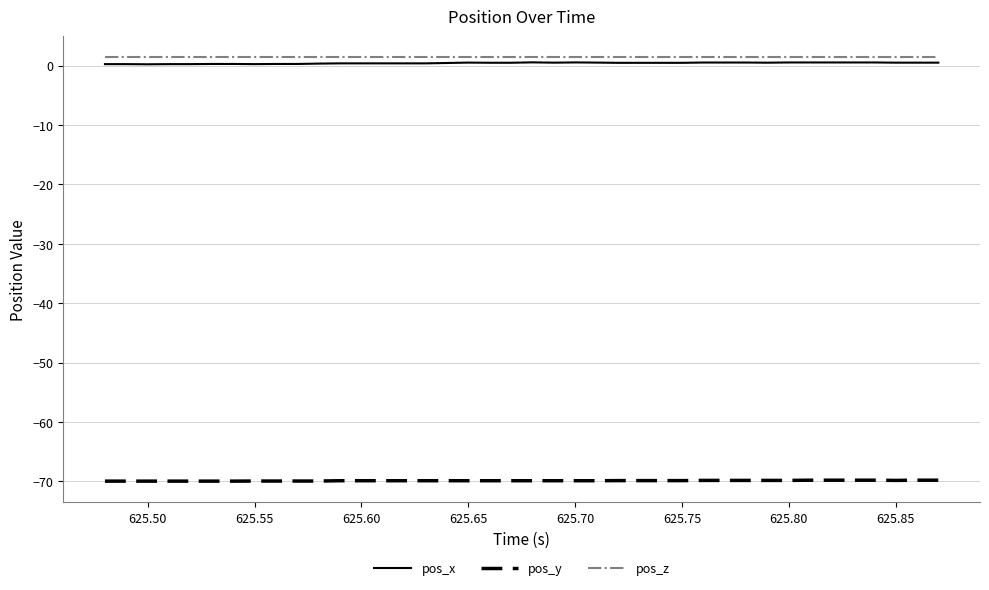

Which series has the widest spread of values?

pos_x